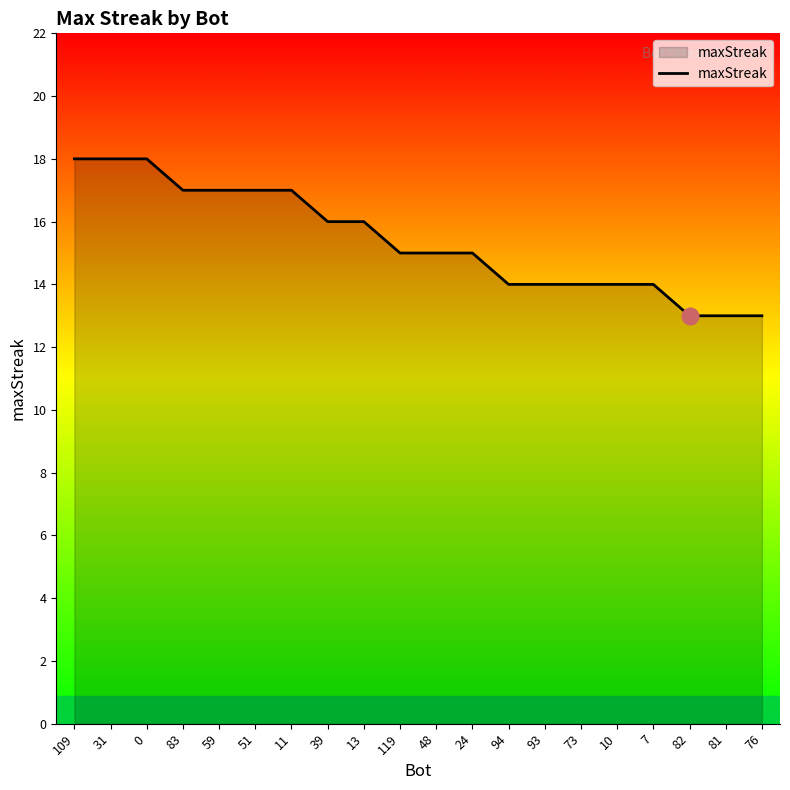

Read the value at 76.

13